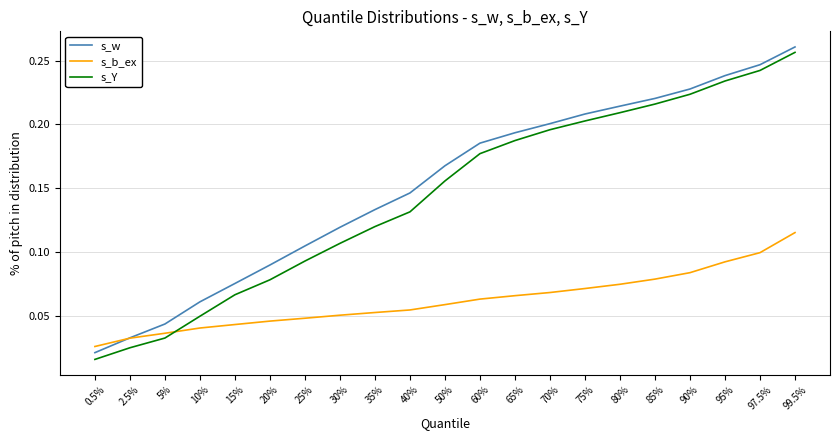

What position from the right is 0.5%?

21